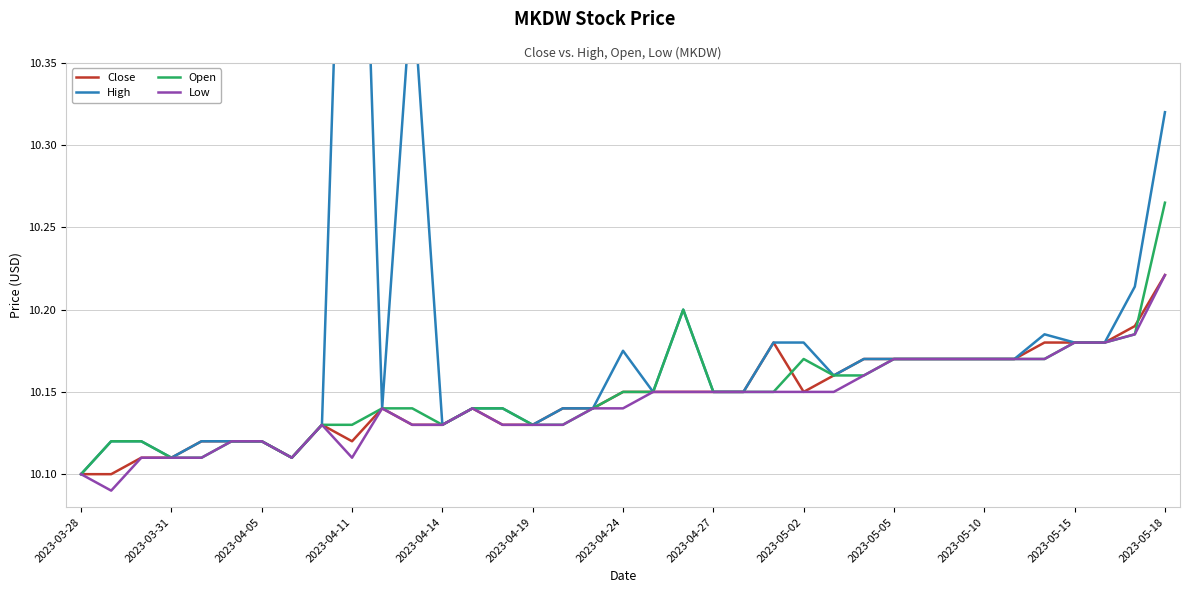

The value of Close at 2023-05-15 is 6.7. True or false?

False